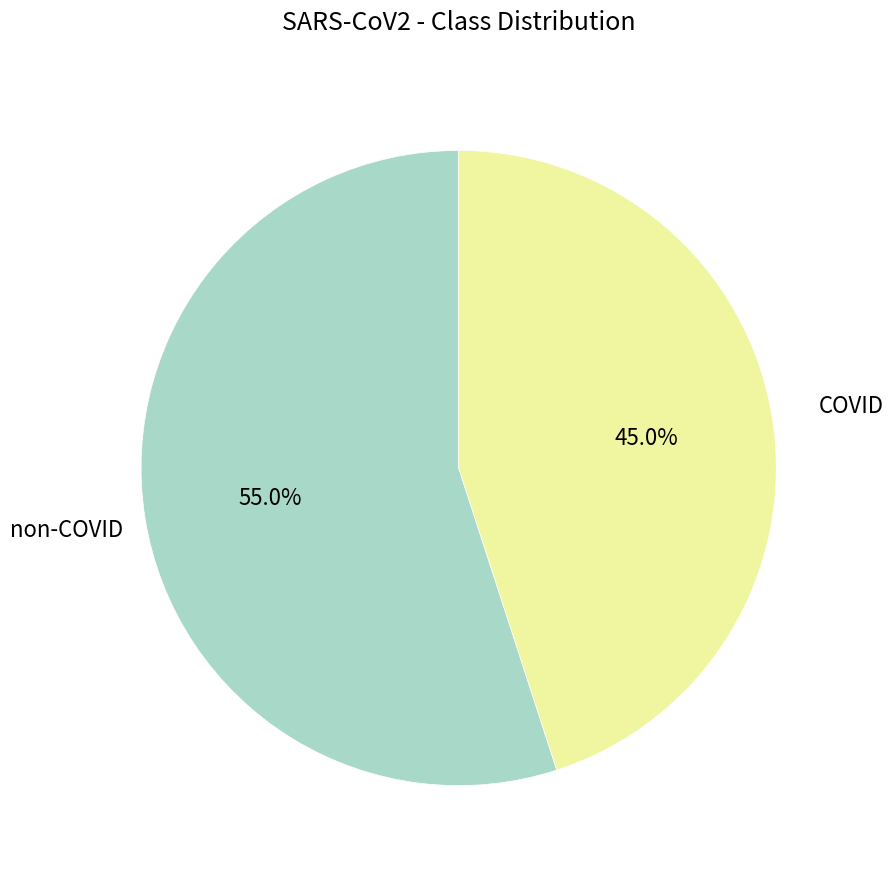

How many slices are in this pie chart?

2